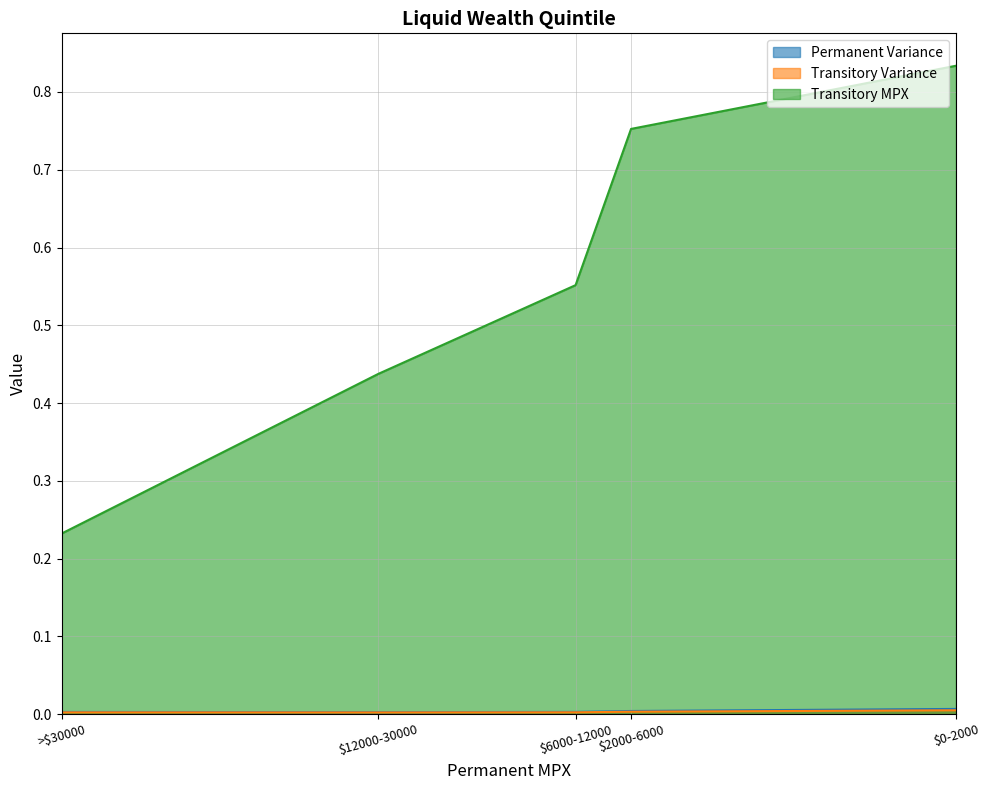

At which label does Transitory MPX reach its minimum?

>$30000